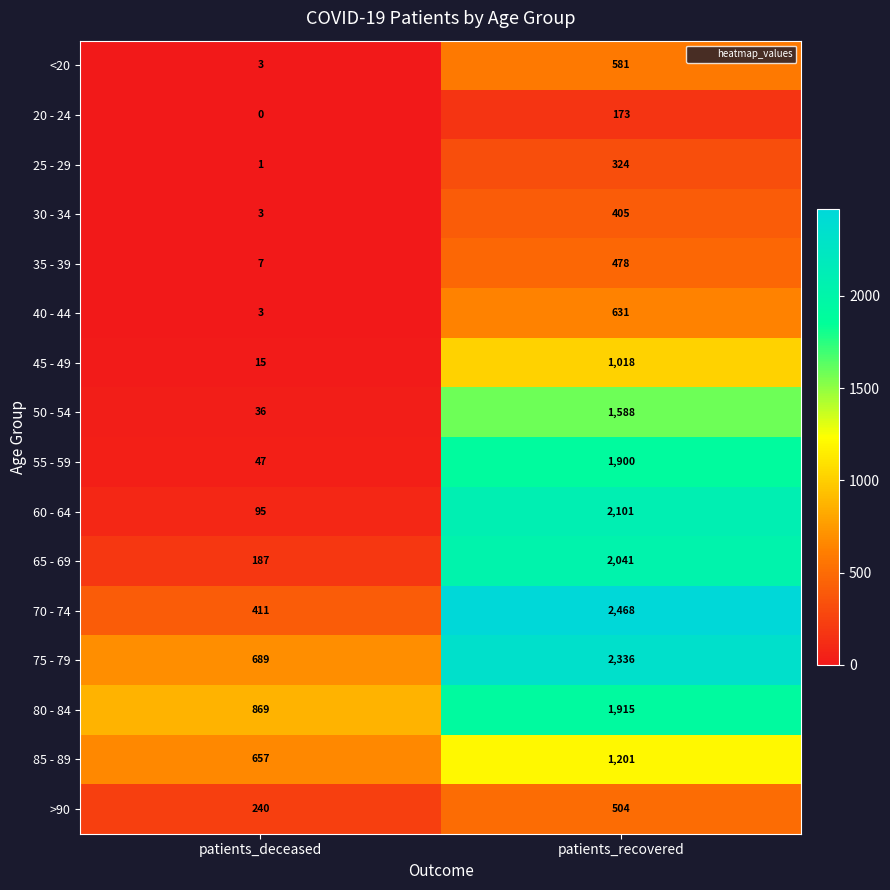

What value does the 45 - 49 series have at patients_deceased?

15